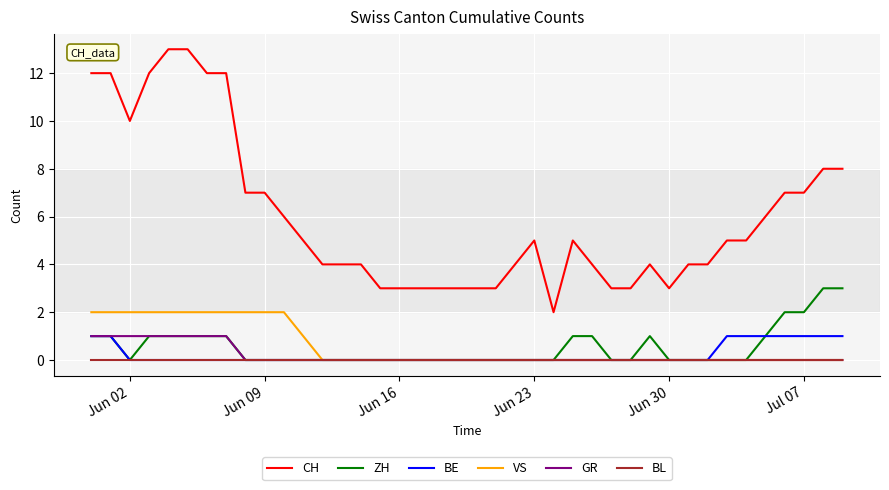

What is the highest value of the ZH series?

3